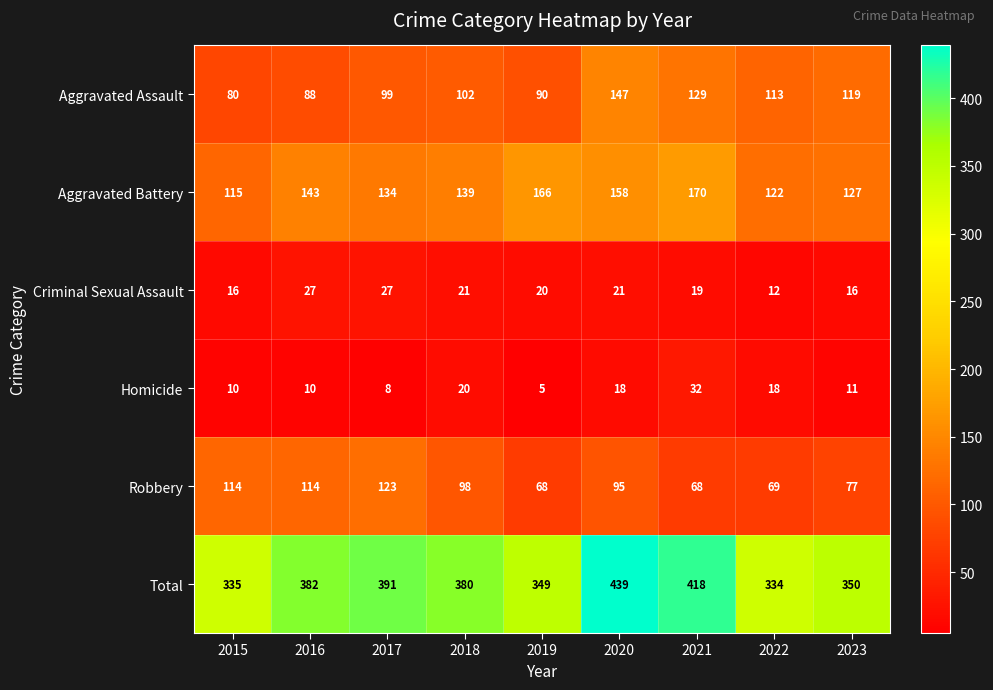

Read the Criminal Sexual Assault value at 2017.

27